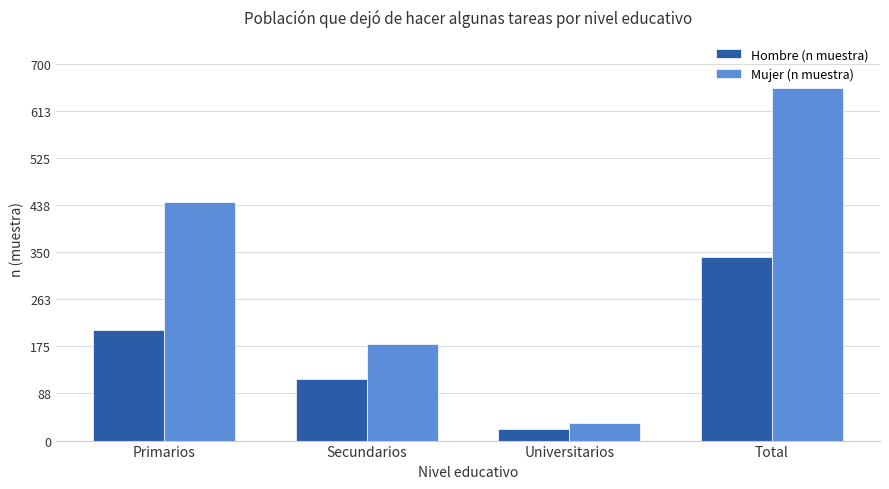

What value does the Hombre (n muestra) series have at Primarios, to the nearest 50?

200